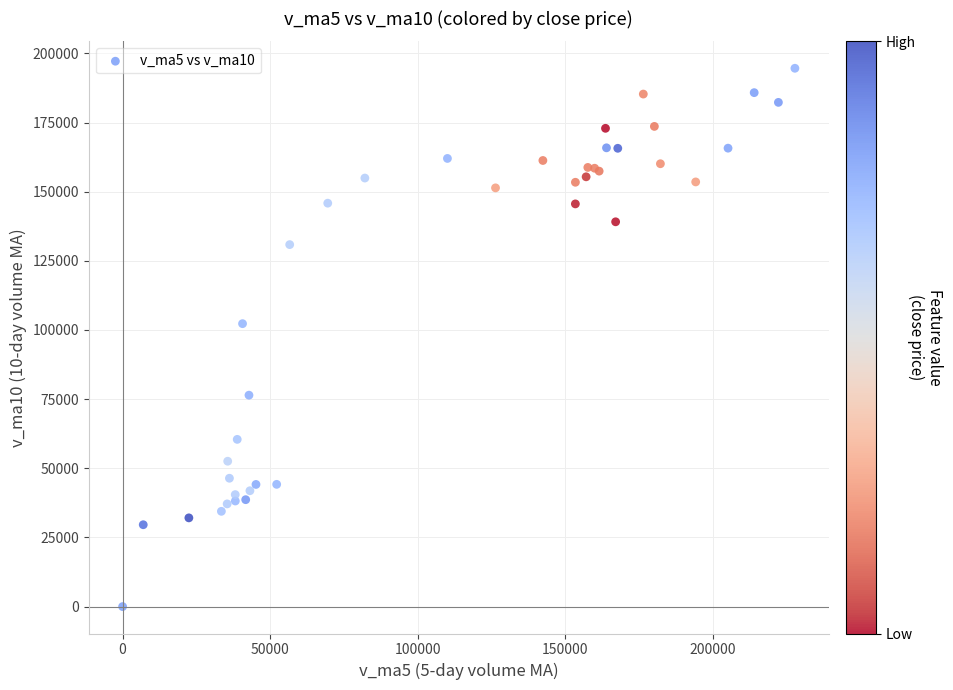

What Y value in the scatter plot is closest to 97303?

102282.6